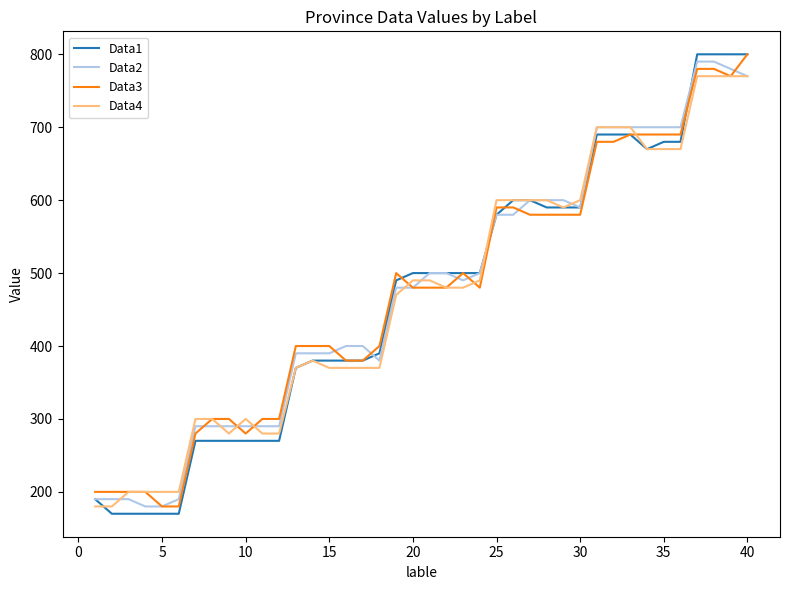

What is the lowest value of the Data4 series?

180